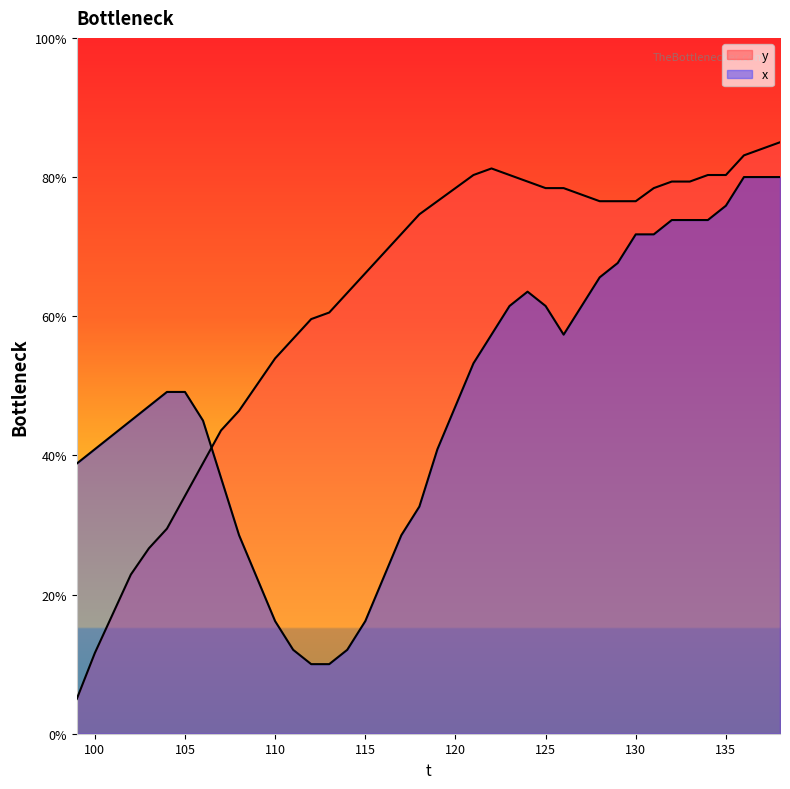

Which category has the lowest value in the y series?

99